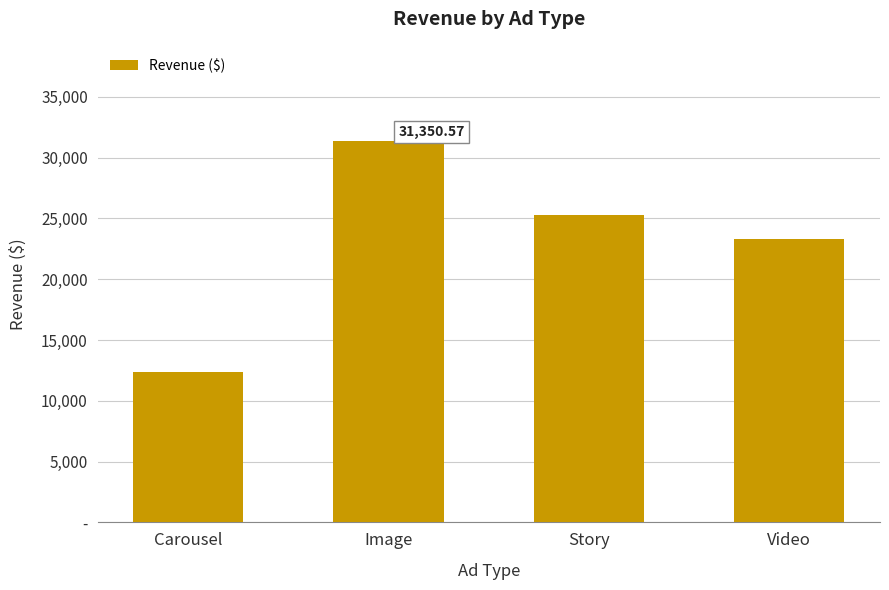

Is it true that the value at Video is 39799.3?

False